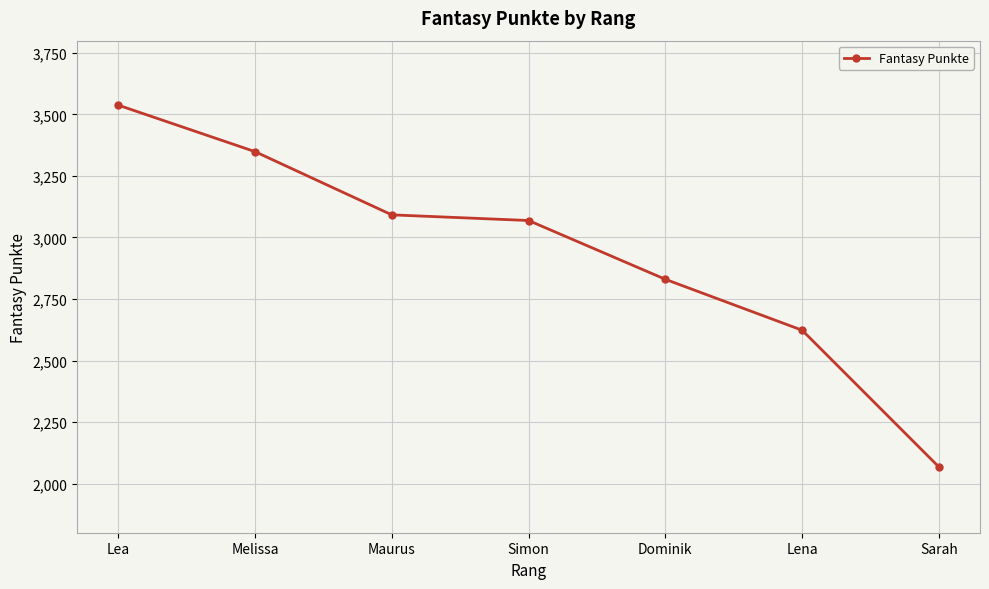

Which label corresponds to the largest value in the chart?

Lea